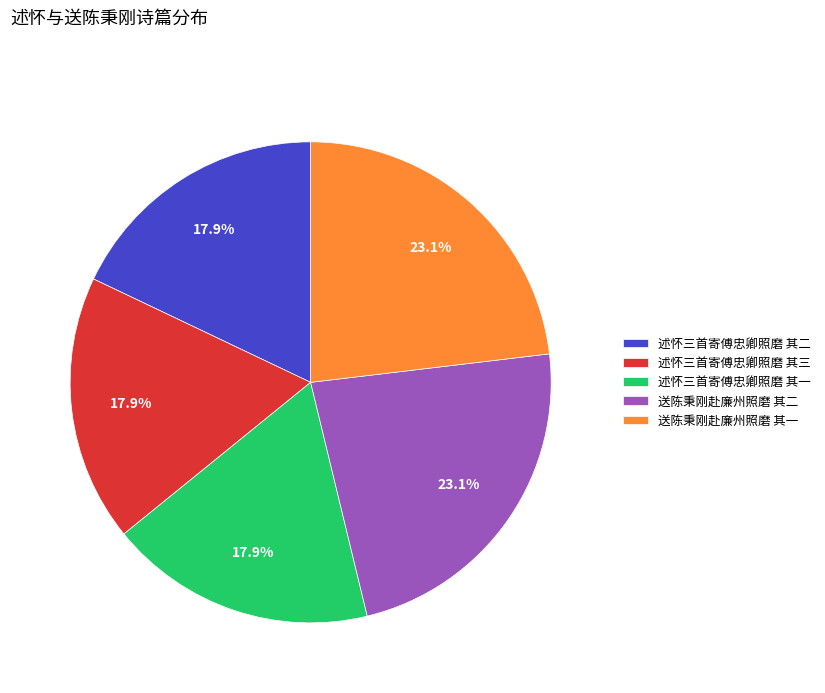

Is there a majority slice in this chart?

No